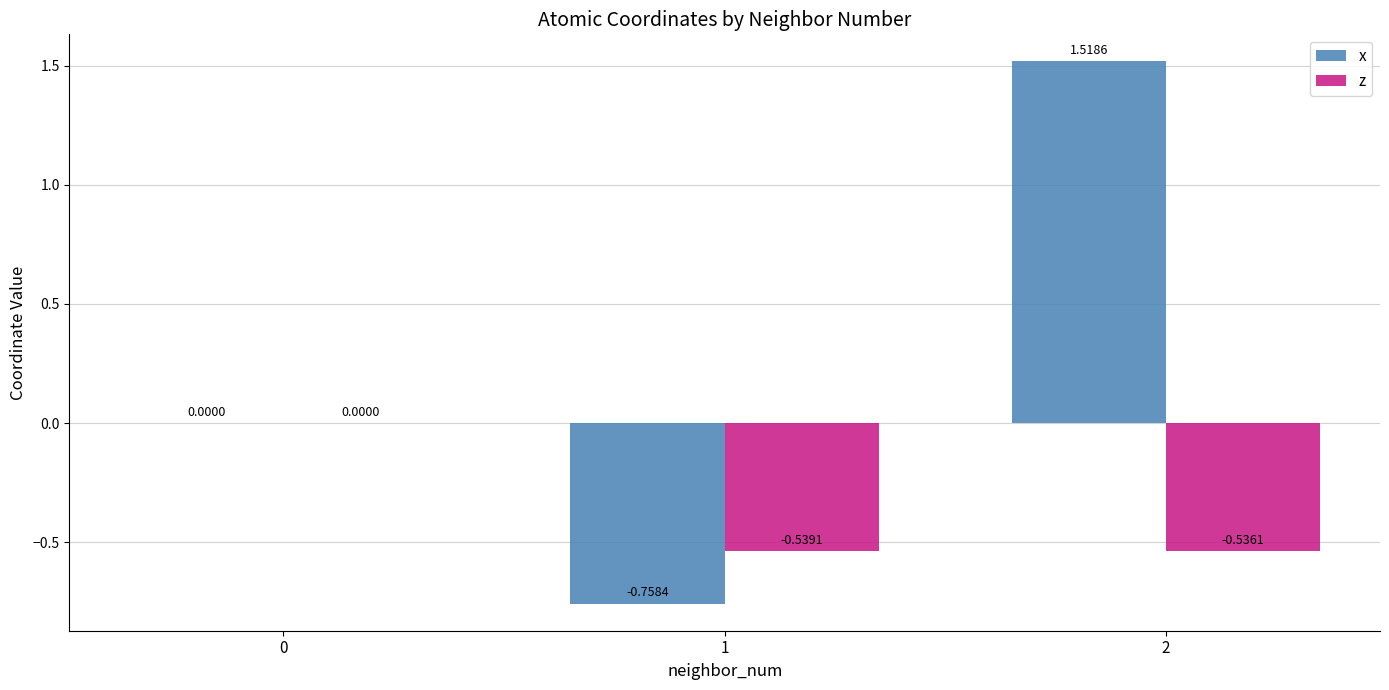

How many series are shown in this chart?

2